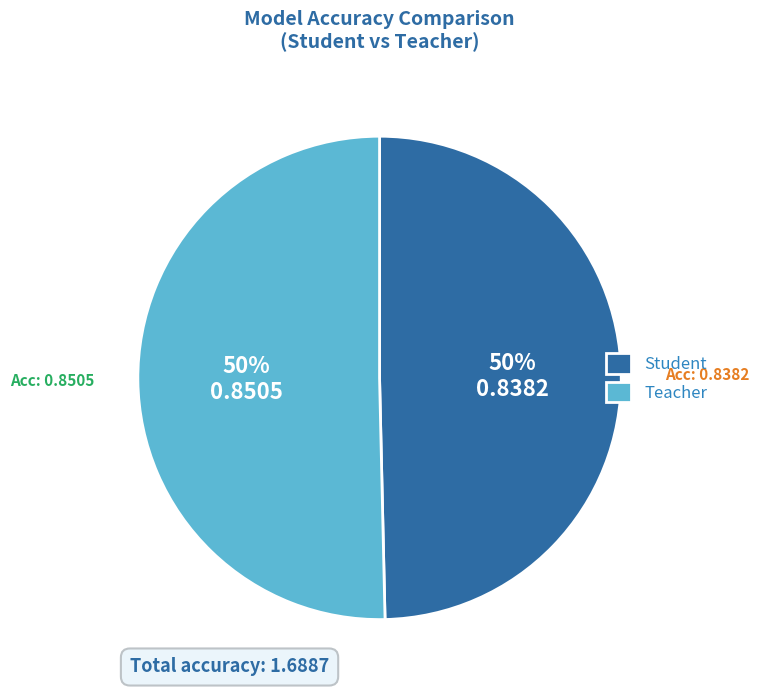

Count the number of slices in the pie.

2